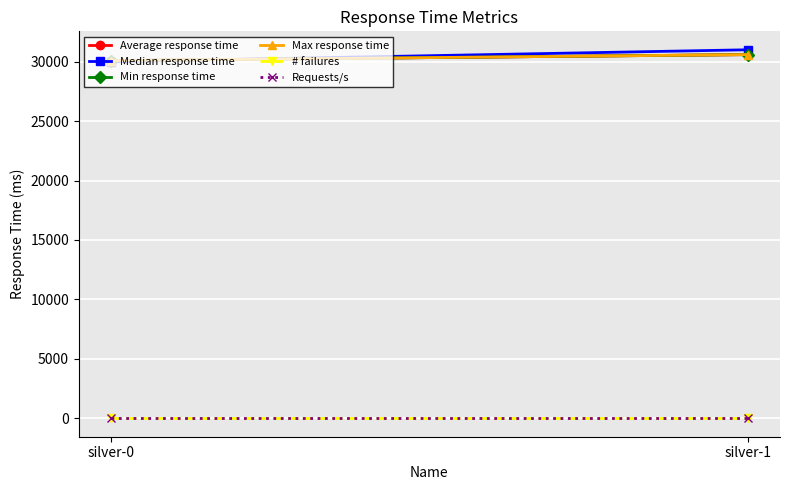

Count the Max response time values in the range 30089 to 30593.

2